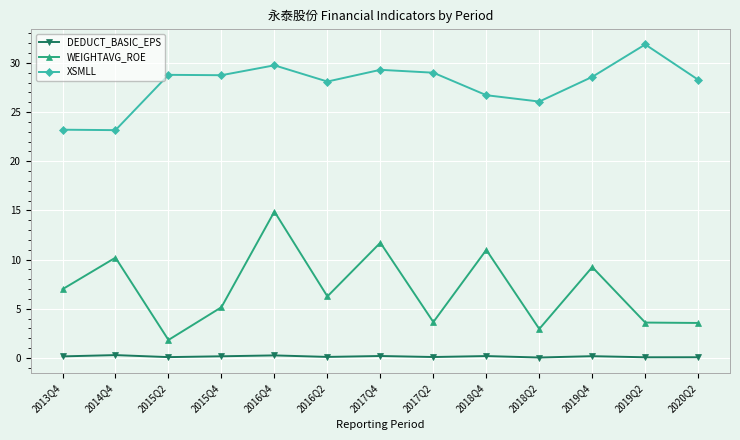

Where is the first local minimum for WEIGHTAVG_ROE?

2015Q2